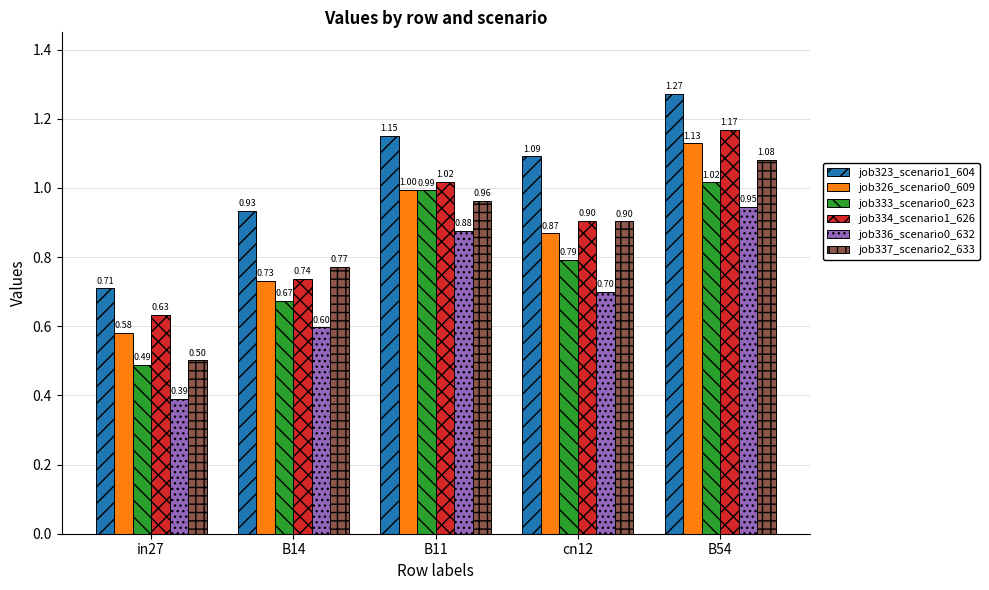

Which series changed the most between B11 and cn12?

job333_scenario0_623